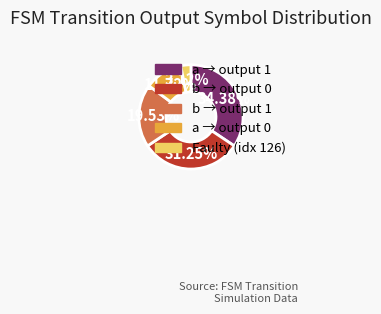

Which category has the smallest portion of the pie?

Faulty (idx 126)